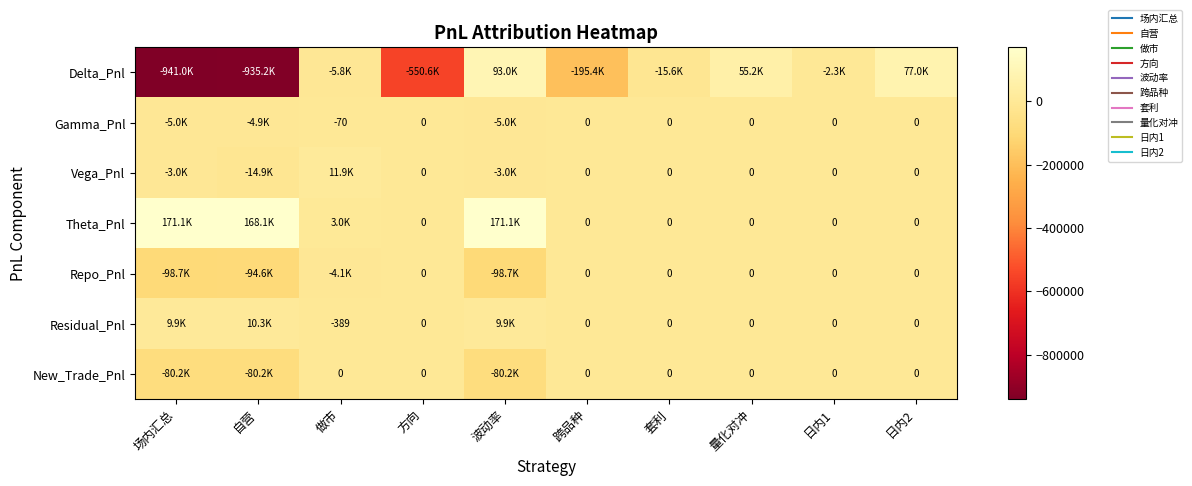

Is the value of Repo_Pnl at 日内2 greater than the value of Delta_Pnl at 日内2?

No